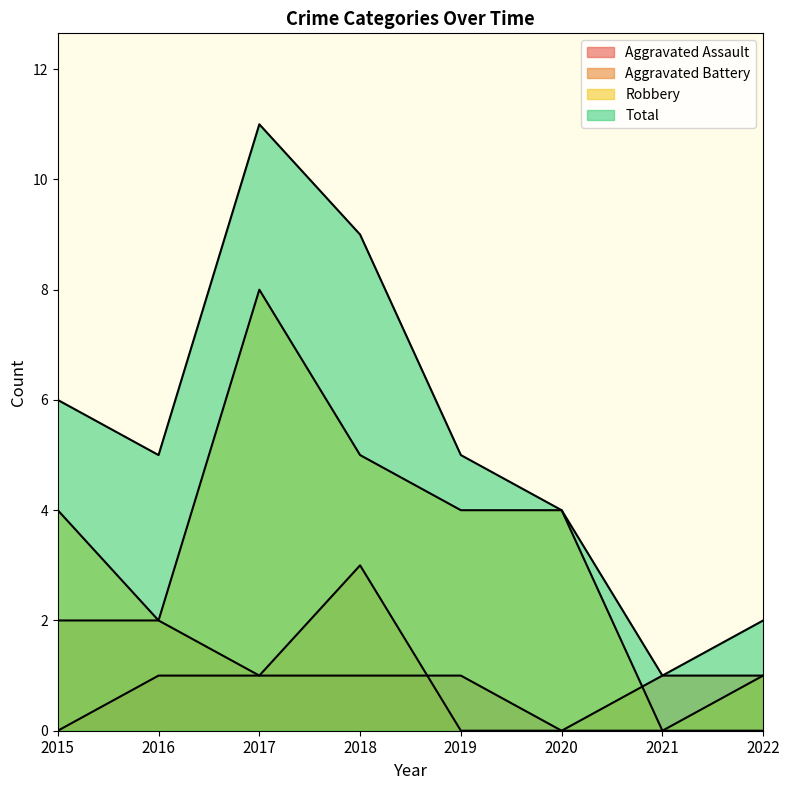

What is the difference between the highest and lowest values at 2017?

10